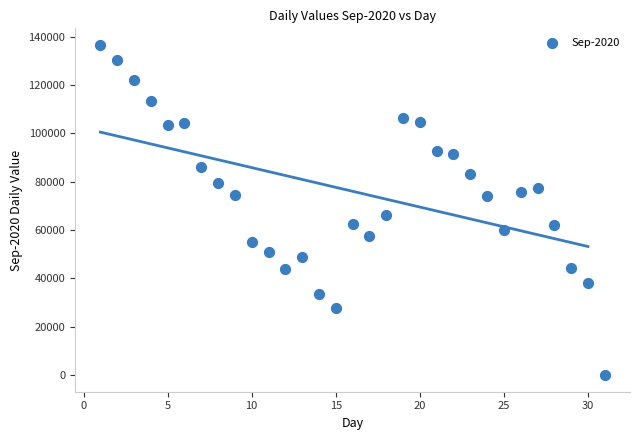

What is the range of Y values (max minus min)?

136629.4